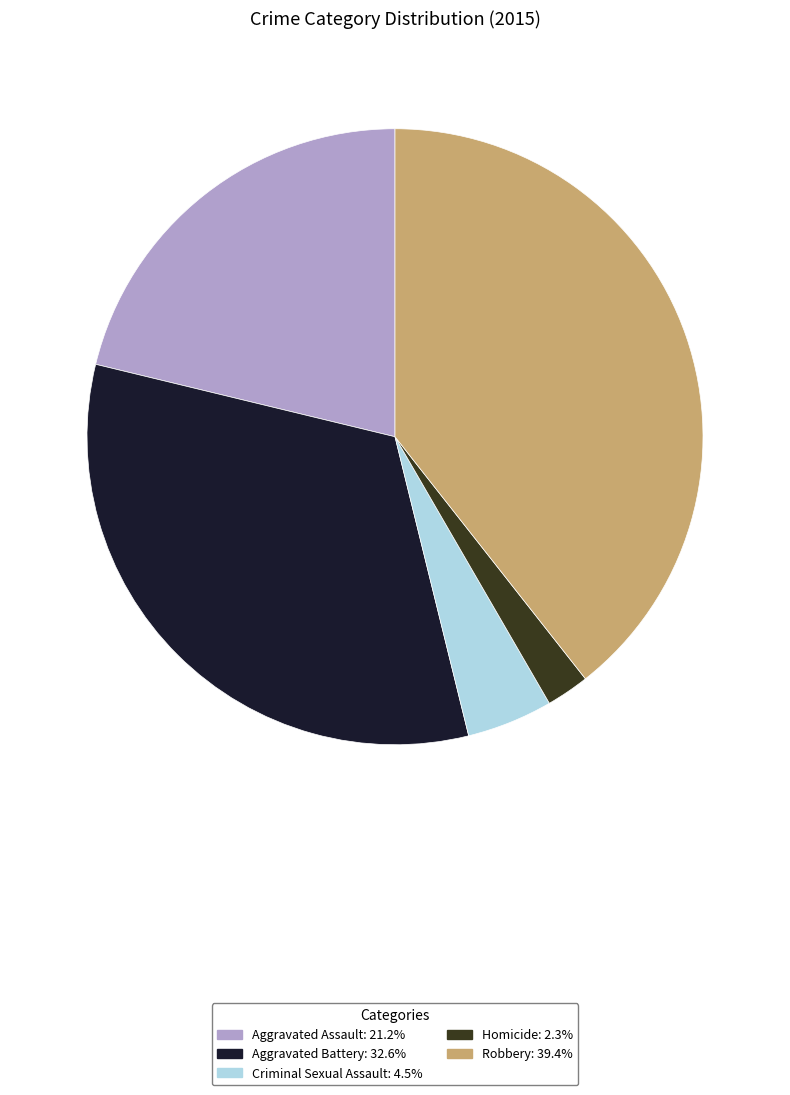

Do Aggravated Assault and Aggravated Battery together represent more than half of the pie?

Yes